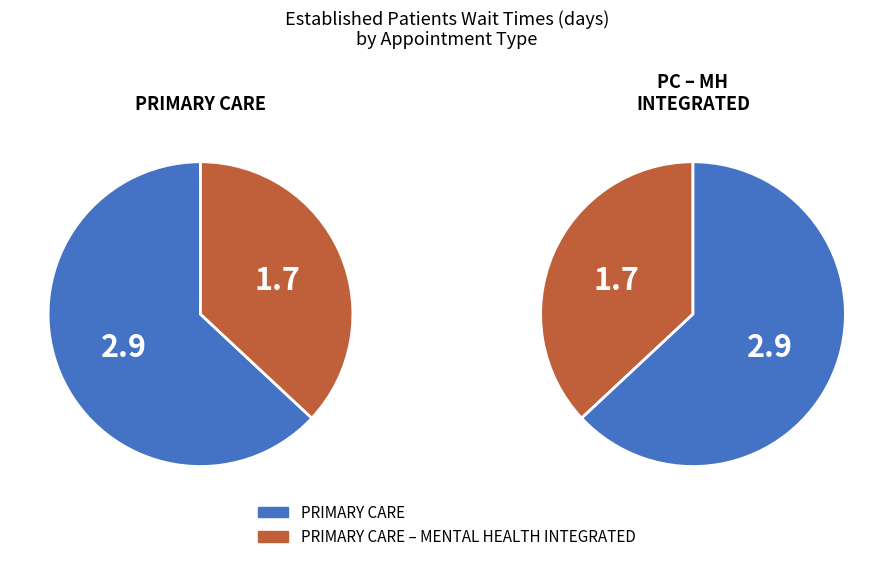

Is it true that PRIMARY CARE – MENTAL HEALTH INTEGRATED is 50% of the pie?

False